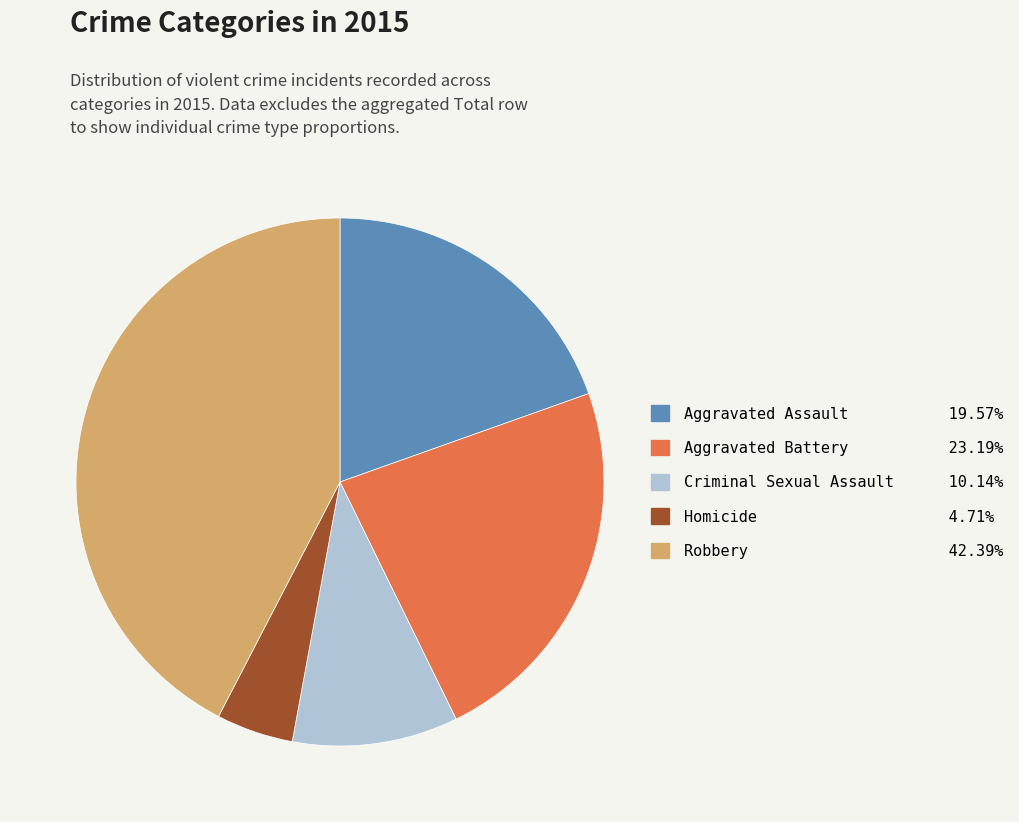

How many segments does this pie chart have?

5